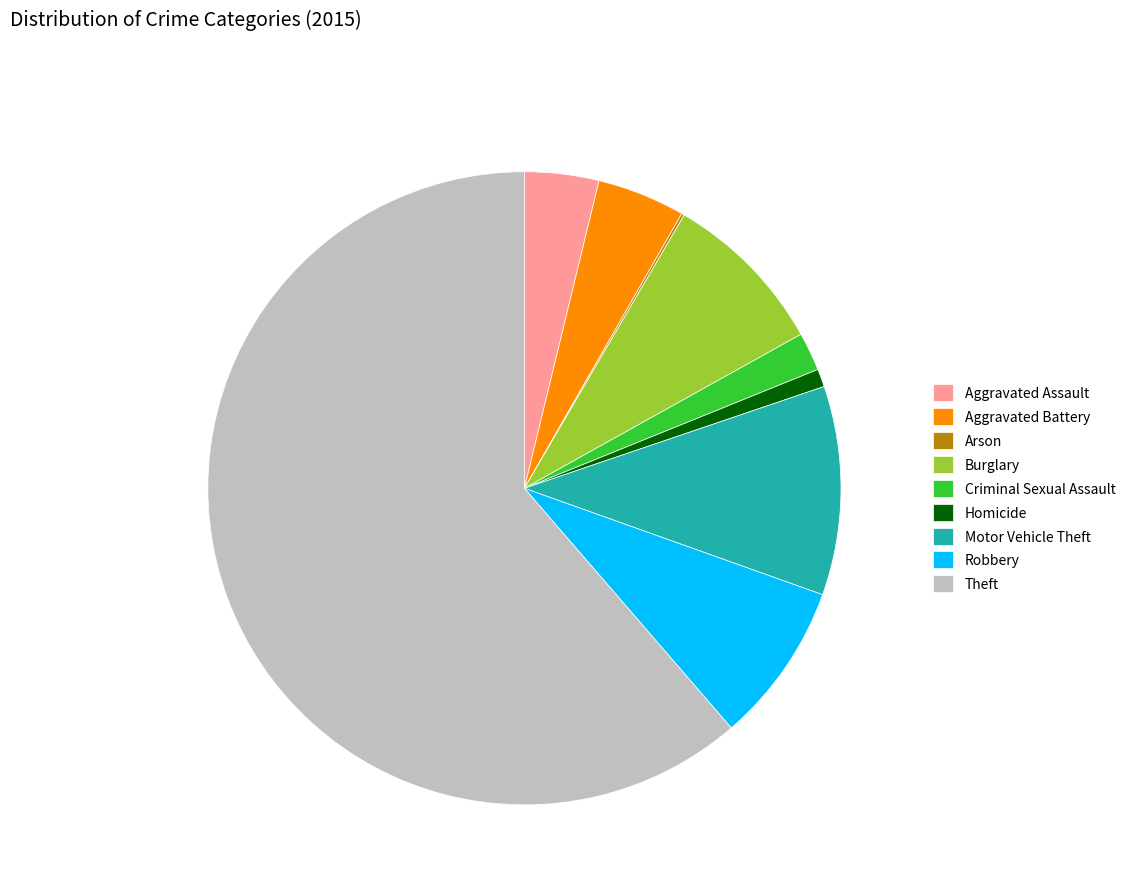

Does Aggravated Assault account for over 50% of the chart?

No